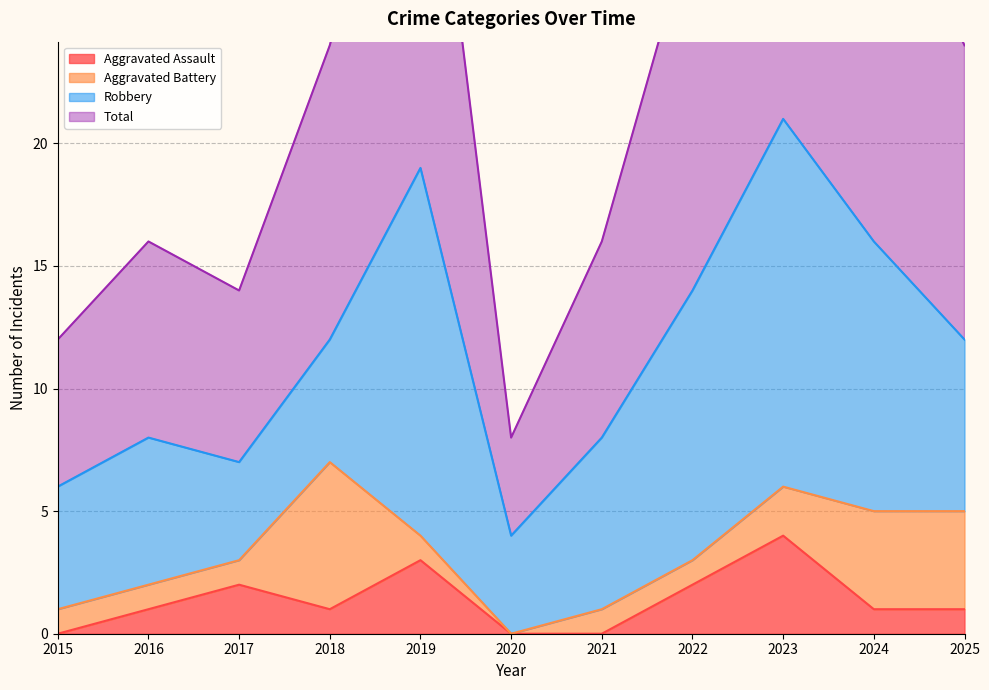

Which series has the largest range (max minus min)?

Total